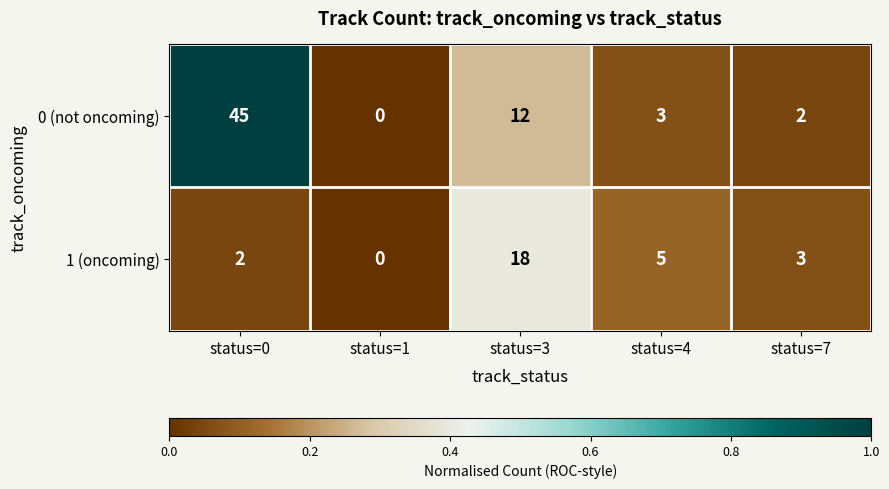

At which label does 0 (not oncoming) first exceed 3?

status=0